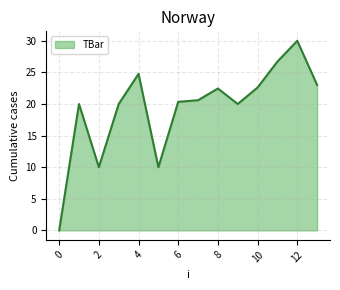

What is the difference between the maximum and minimum values?

30.0